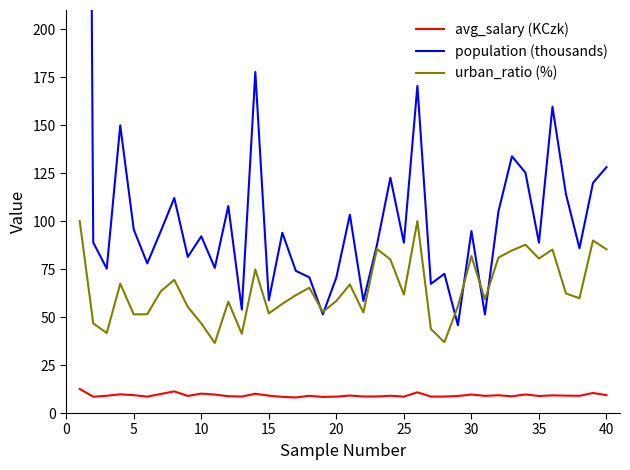

How many interior local valleys does the urban_ratio (%) series have?

12